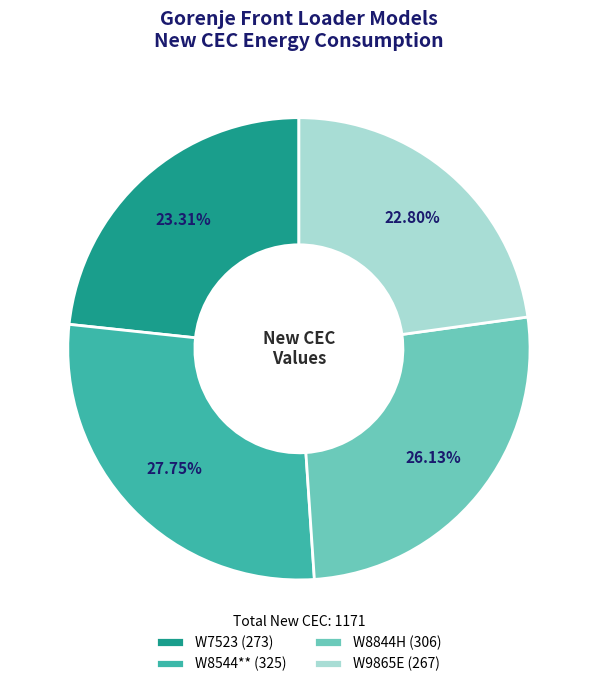

Is it true that W7523 is 23% of the pie?

True